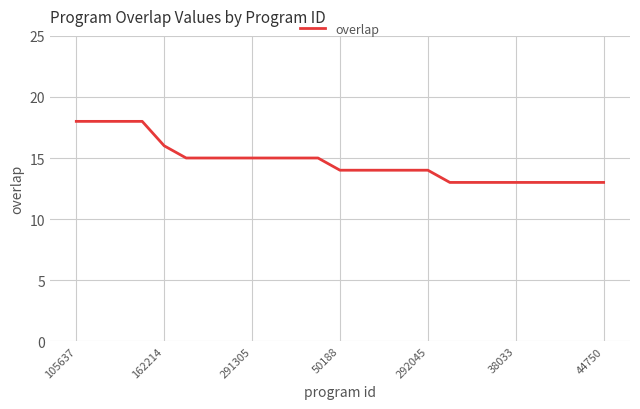

What is the minimum value shown in the chart?

13